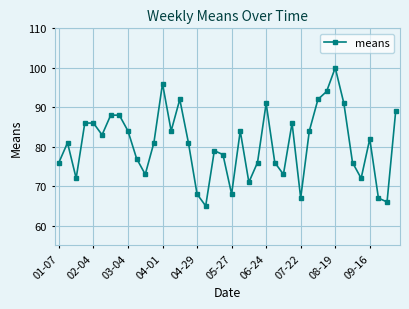

What is the value of the 38th point from the left?

67